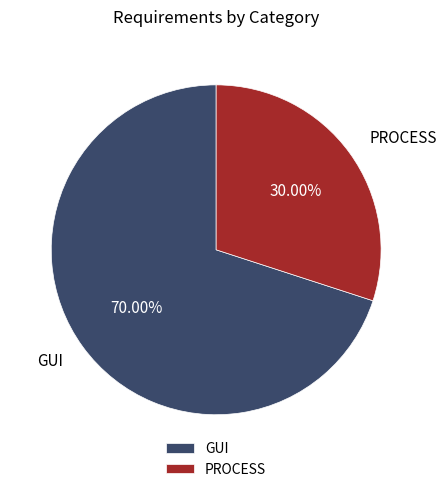

Rank the categories by value from lowest to highest.

PROCESS, GUI